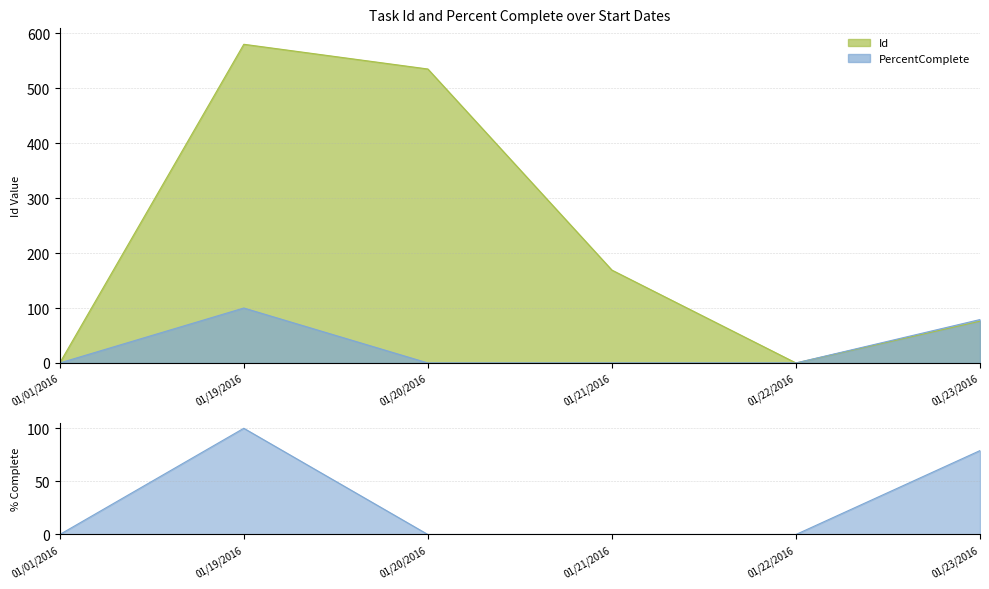

At how many categories does at least one series exceed 481?

2